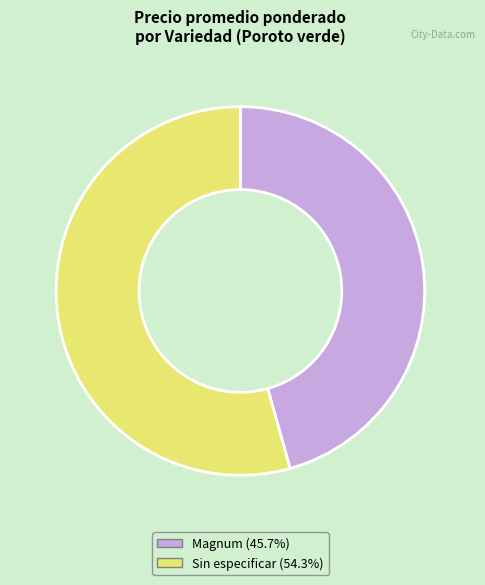

The Sin especificar slice represents 46% of the pie. True or false?

False